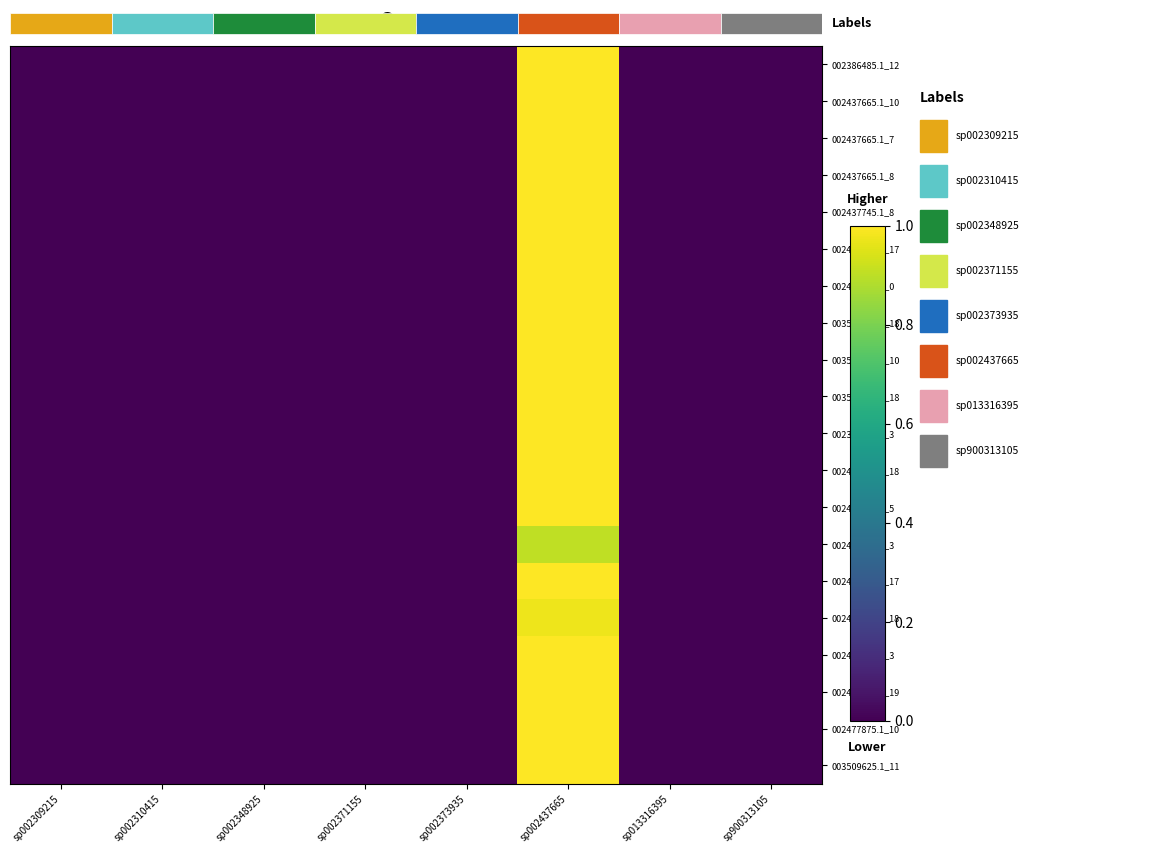

List the labels in order of 003532675.1_18 value, largest first.

sp002437665, sp900313105, sp002309215, sp002310415, sp002348925, sp002371155, sp002373935, sp013316395